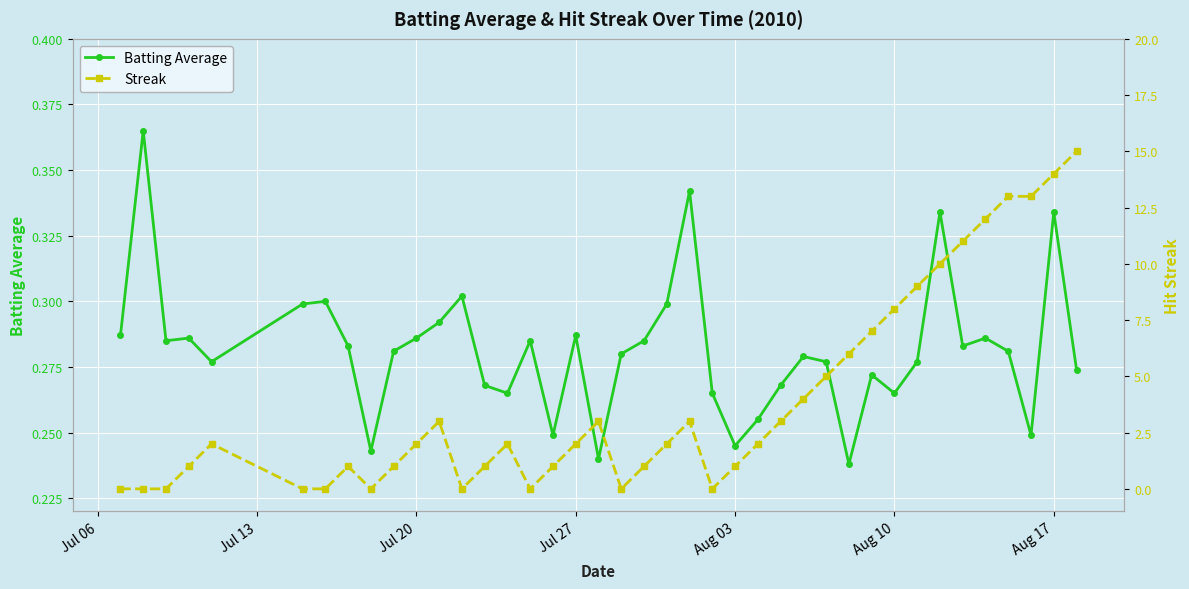

After their last crossing, which series has the higher values: Streak or Batting Average?

Streak